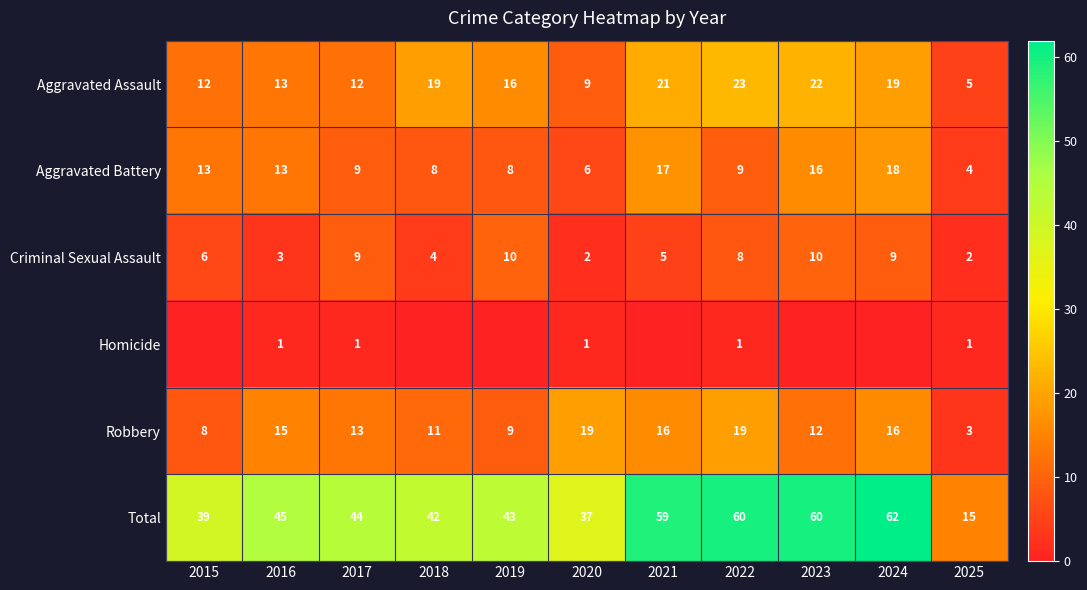

How many series are shown in this chart?

6